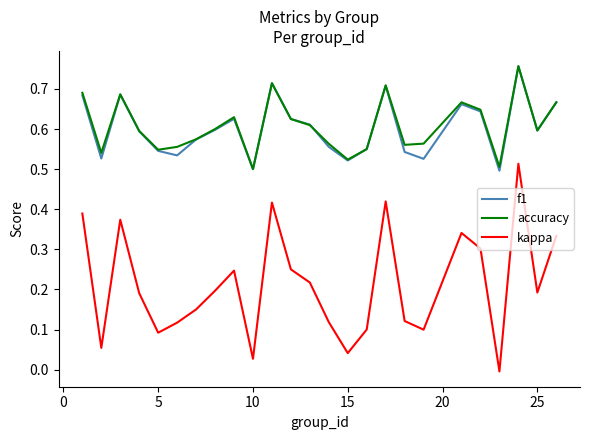

What are all the series names shown in the legend?

f1, accuracy, kappa